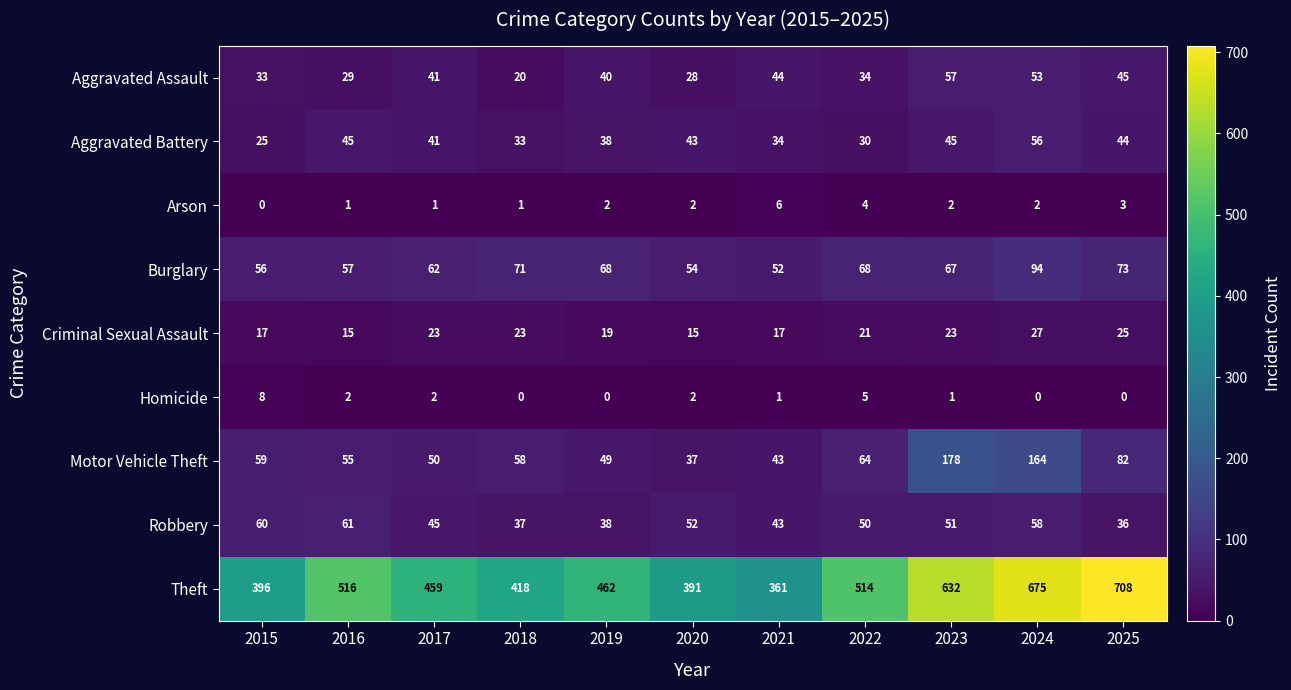

At how many categories does at least one series exceed 417?

8